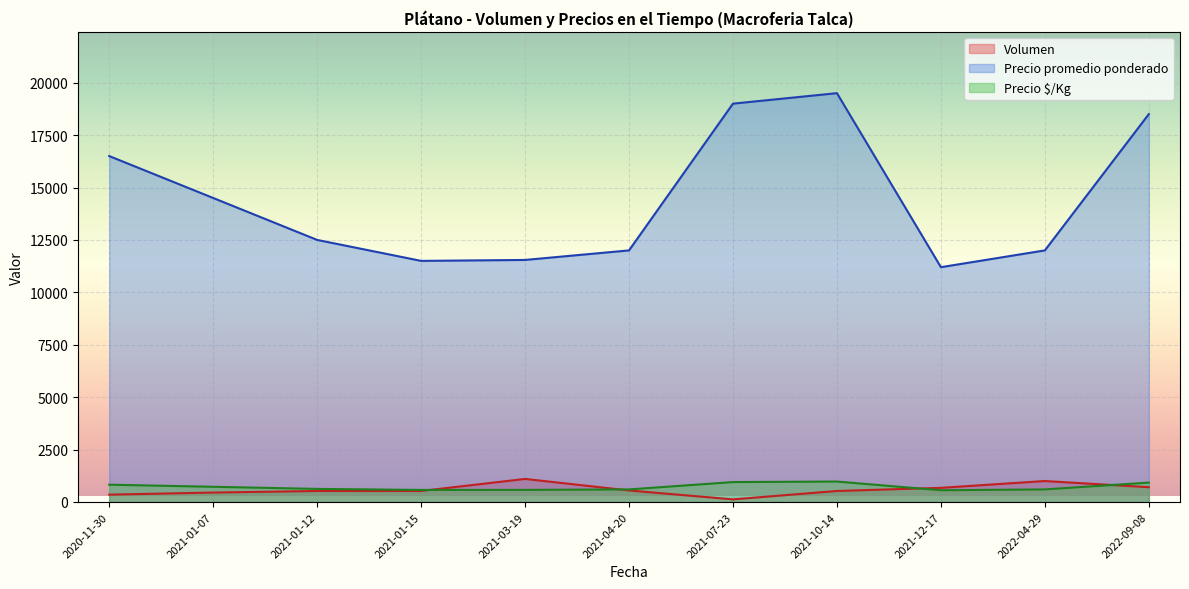

True or false: Precio promedio ponderado and Precio $/Kg intersect in this chart.

False